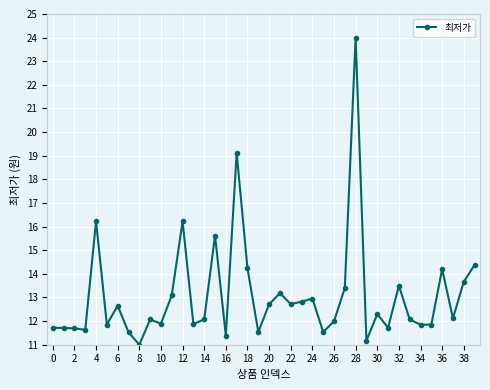

True or false: there are more than 1 points higher than both neighbors.

True